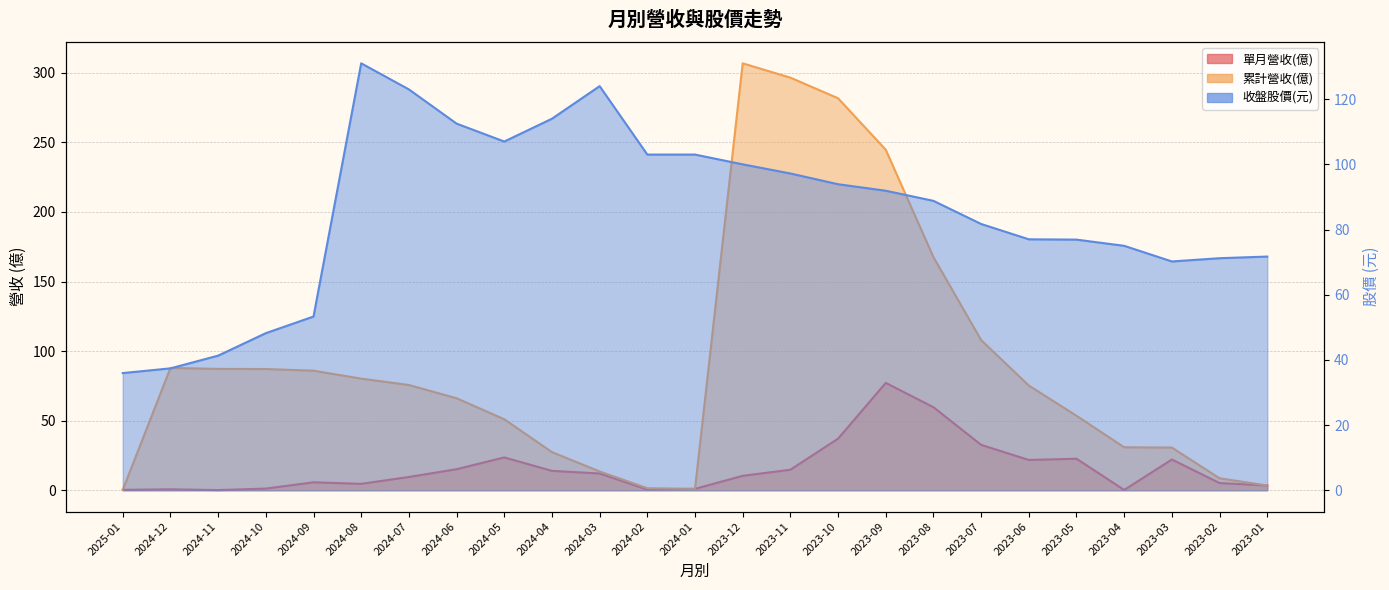

In 單月營收(億), how many points are higher than both neighbors (excluding endpoints)?

6